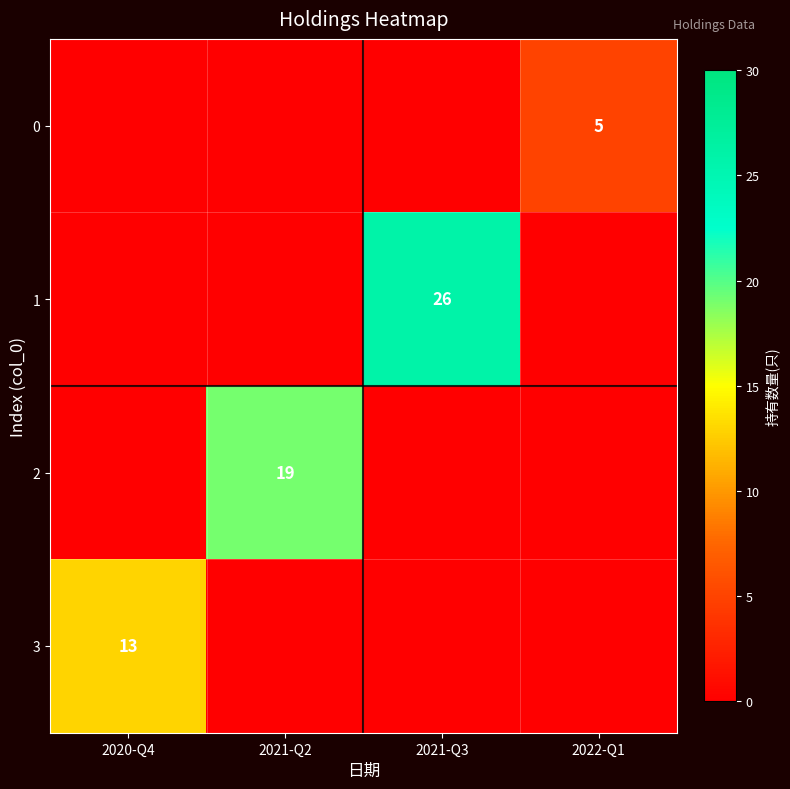

How many distinct data groups are displayed?

4